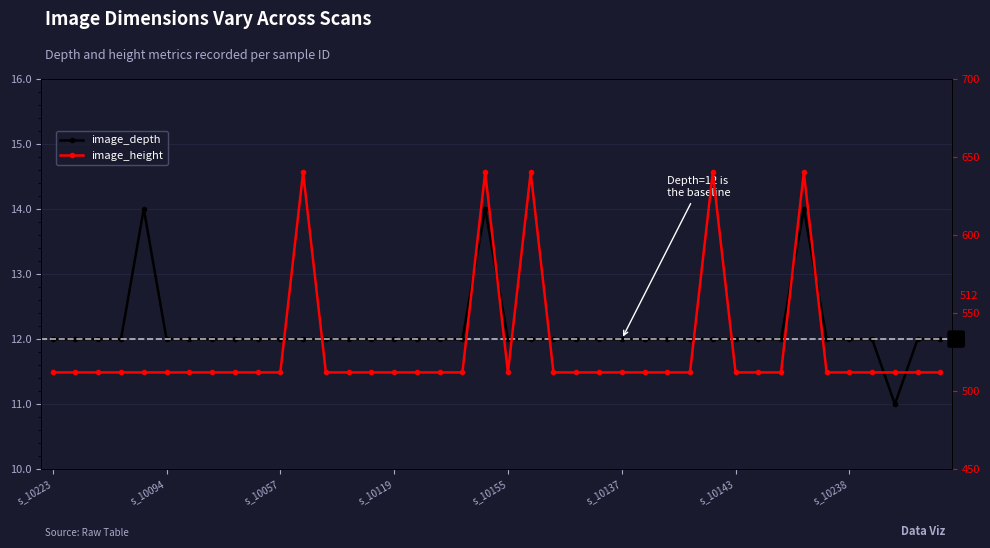

Rank the series at 33 from lowest to highest value.

image_depth, image_height